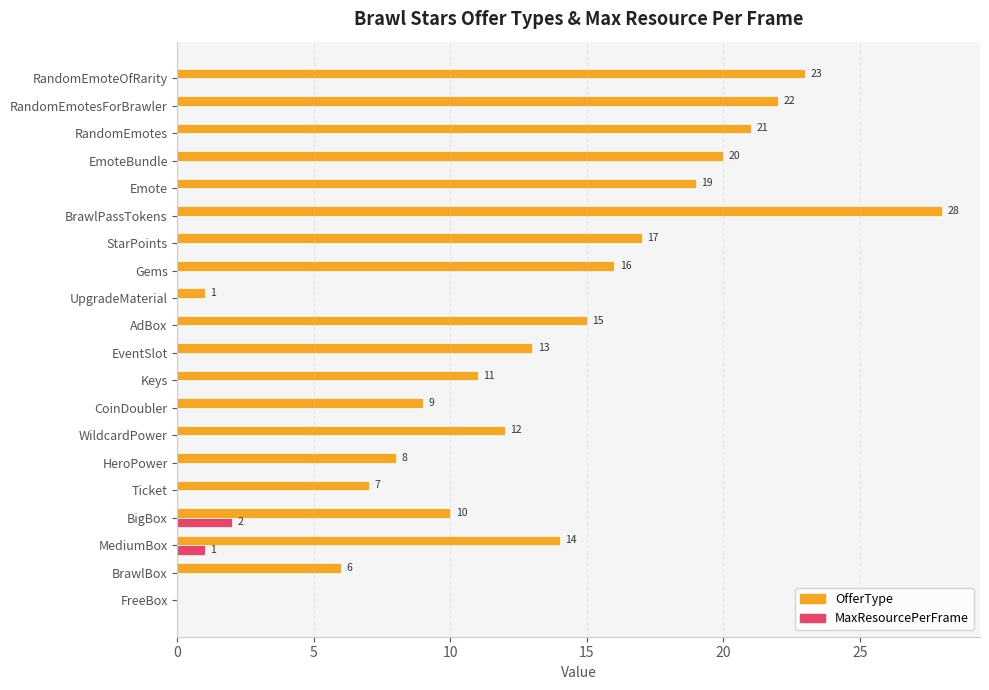

What is the sum of all OfferType values?

272